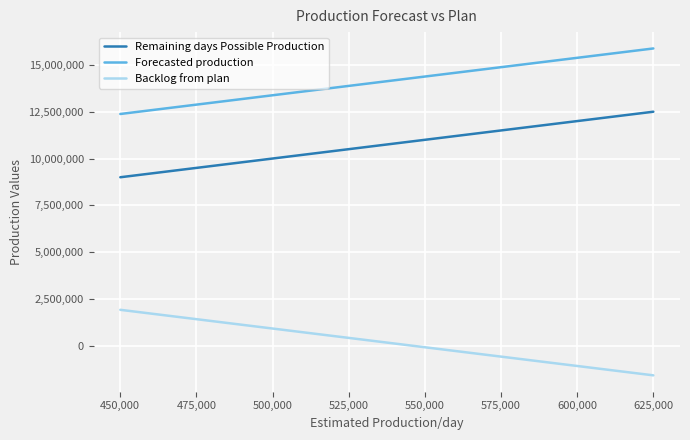

What is the difference between the maximum and minimum values in the Backlog from plan series?

3500000